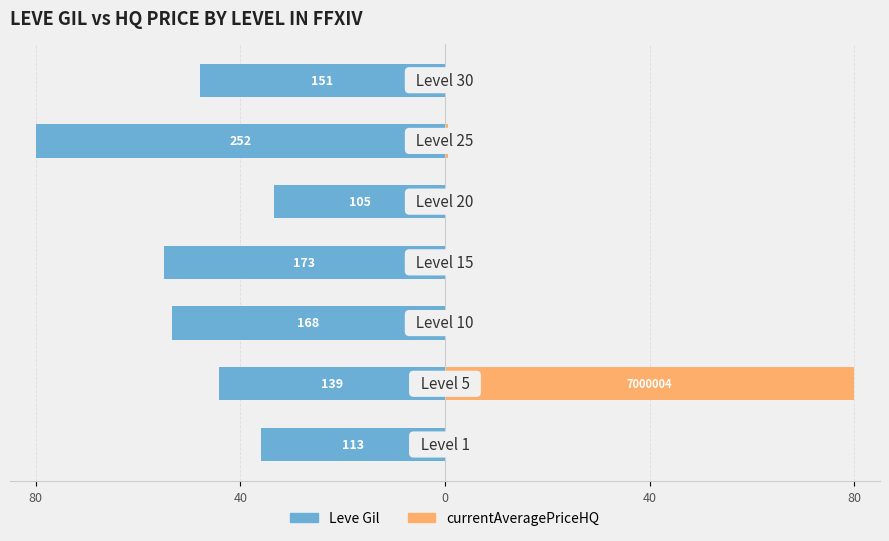

List the series in order of their overall mean, lowest first.

Leve Gil, currentAveragePriceHQ